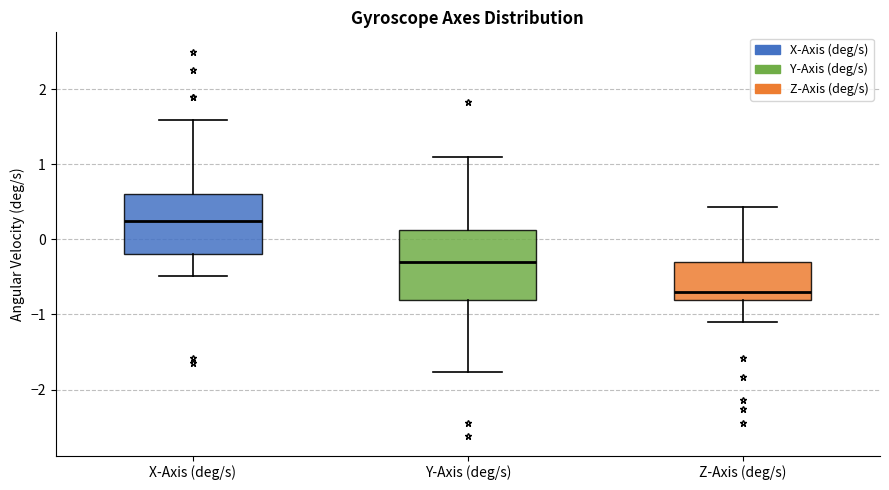

Reading left to right, read every box against the y-axis: the position of its median line, the range the box covers, and the ends of its whiskers. The values are not printed on the chart, so give them approximately, as read against the axis.

X-Axis (deg/s): median 0.2, box -0.2 to 0.6, whiskers -0.5 to 1.6
Y-Axis (deg/s): median -0.3, box -0.8 to 0.1, whiskers -1.8 to 1.1
Z-Axis (deg/s): median -0.7, box -0.8 to -0.3, whiskers -1.1 to 0.4